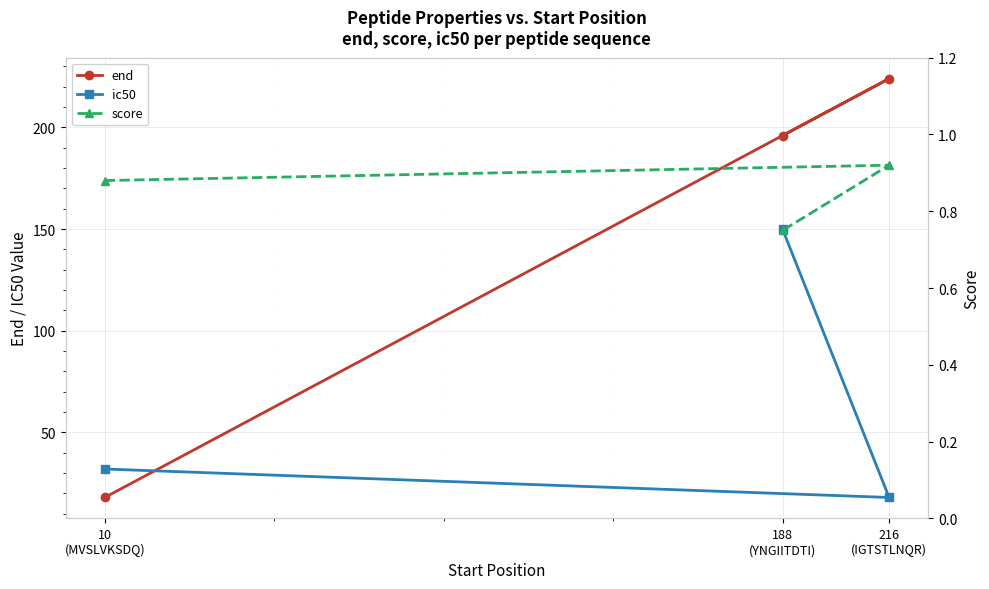

Is the value of ic50 at 216
(IGTSTLNQR) greater than the value of end at 216
(IGTSTLNQR)?

No